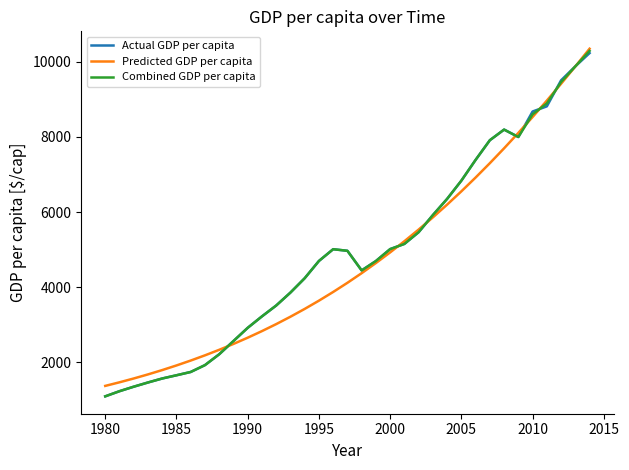

What are all the series names shown in the legend?

Actual GDP per capita, Predicted GDP per capita, Combined GDP per capita